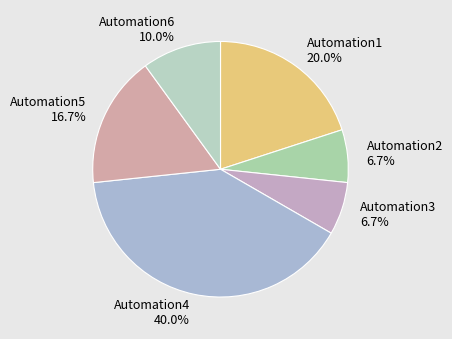

True or false: Automation4 accounts for 40% of the total.

True